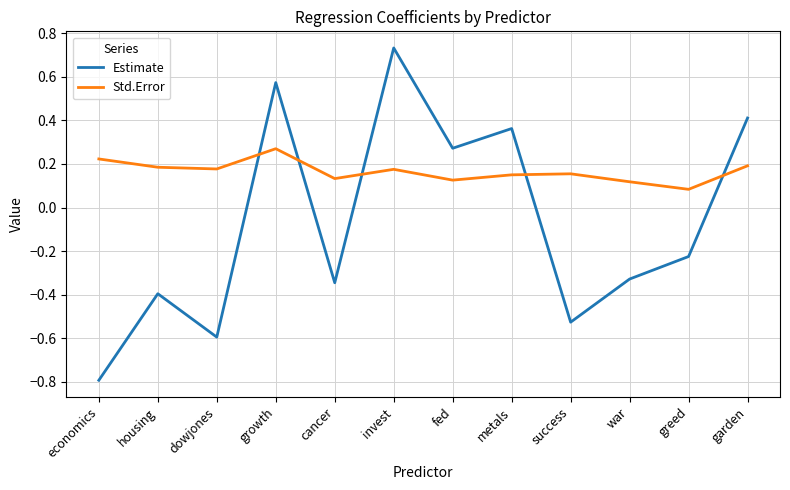

Which label corresponds to the largest value in the chart?

invest